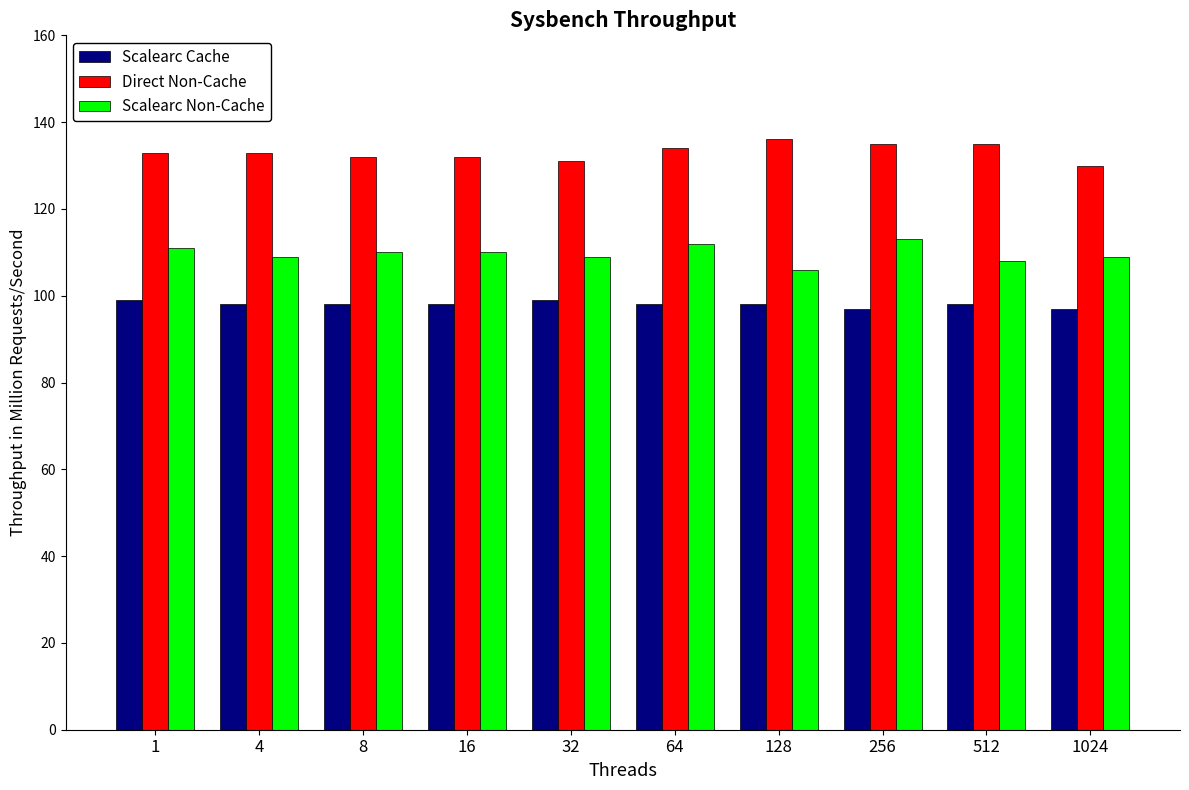

How many bars are there in each group?

3